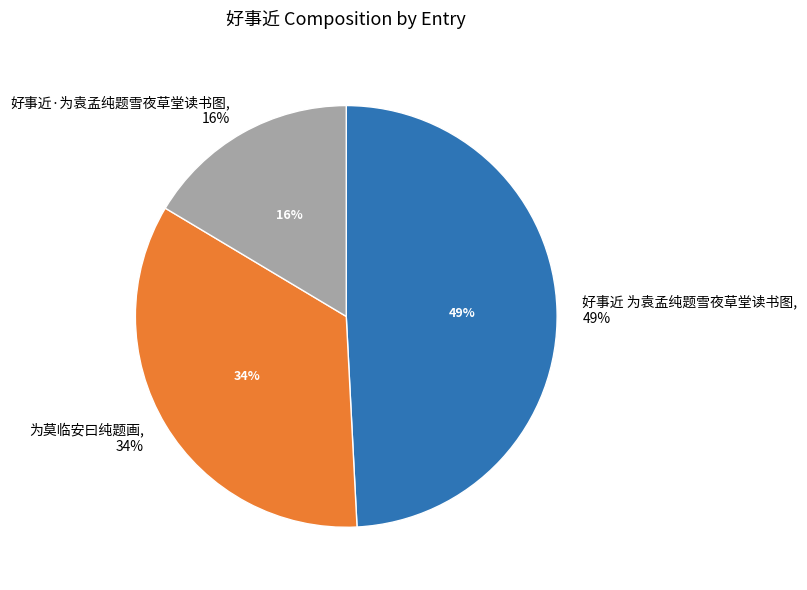

To the nearest percent, what is the average slice percentage?

33%